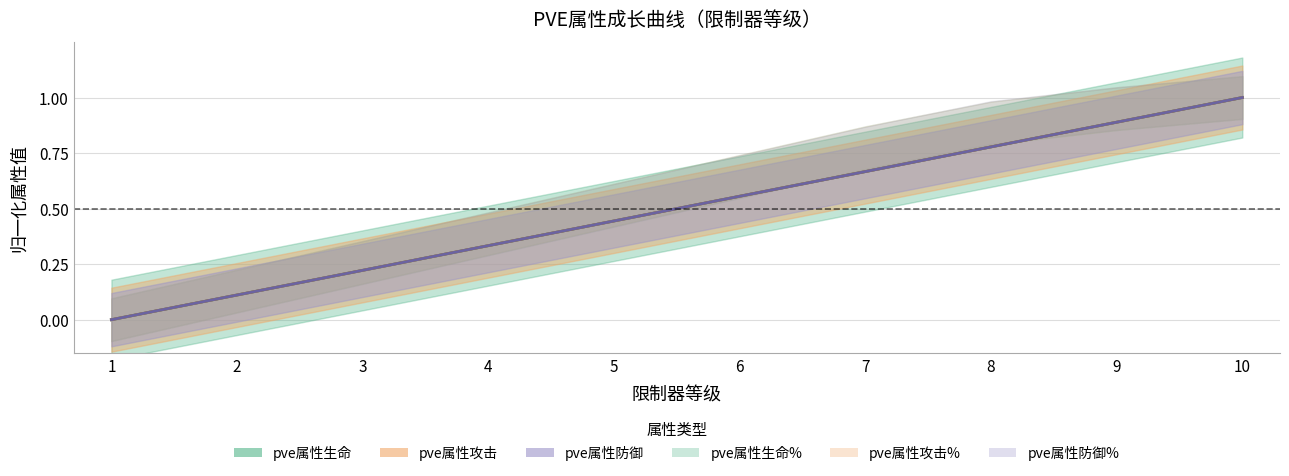

The pve属性生命 series shows 0.2 at 6. True or false?

False